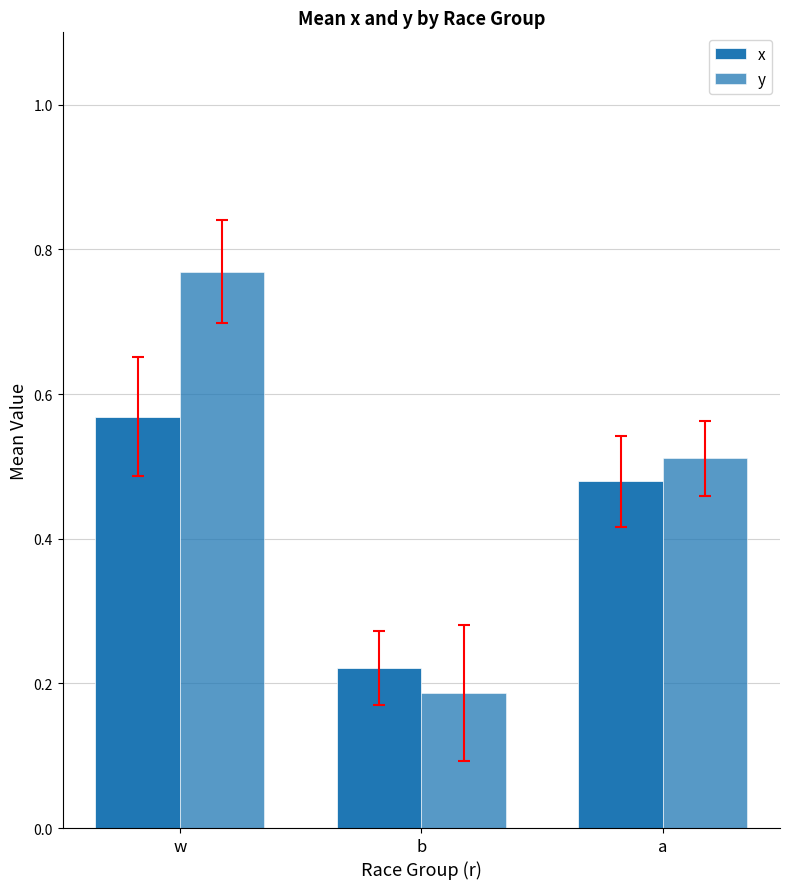

How many bars are there in each group?

2